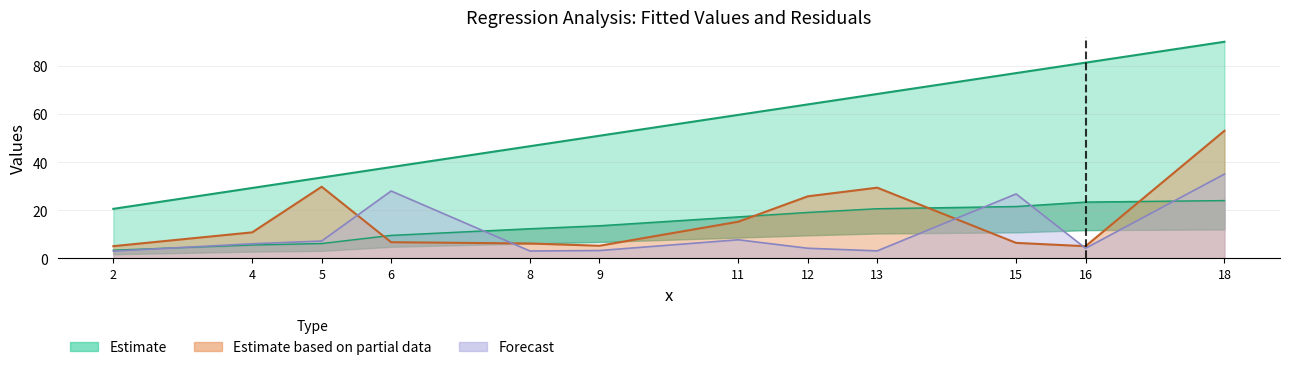

What is the difference between the highest and lowest values at 13?

65.2